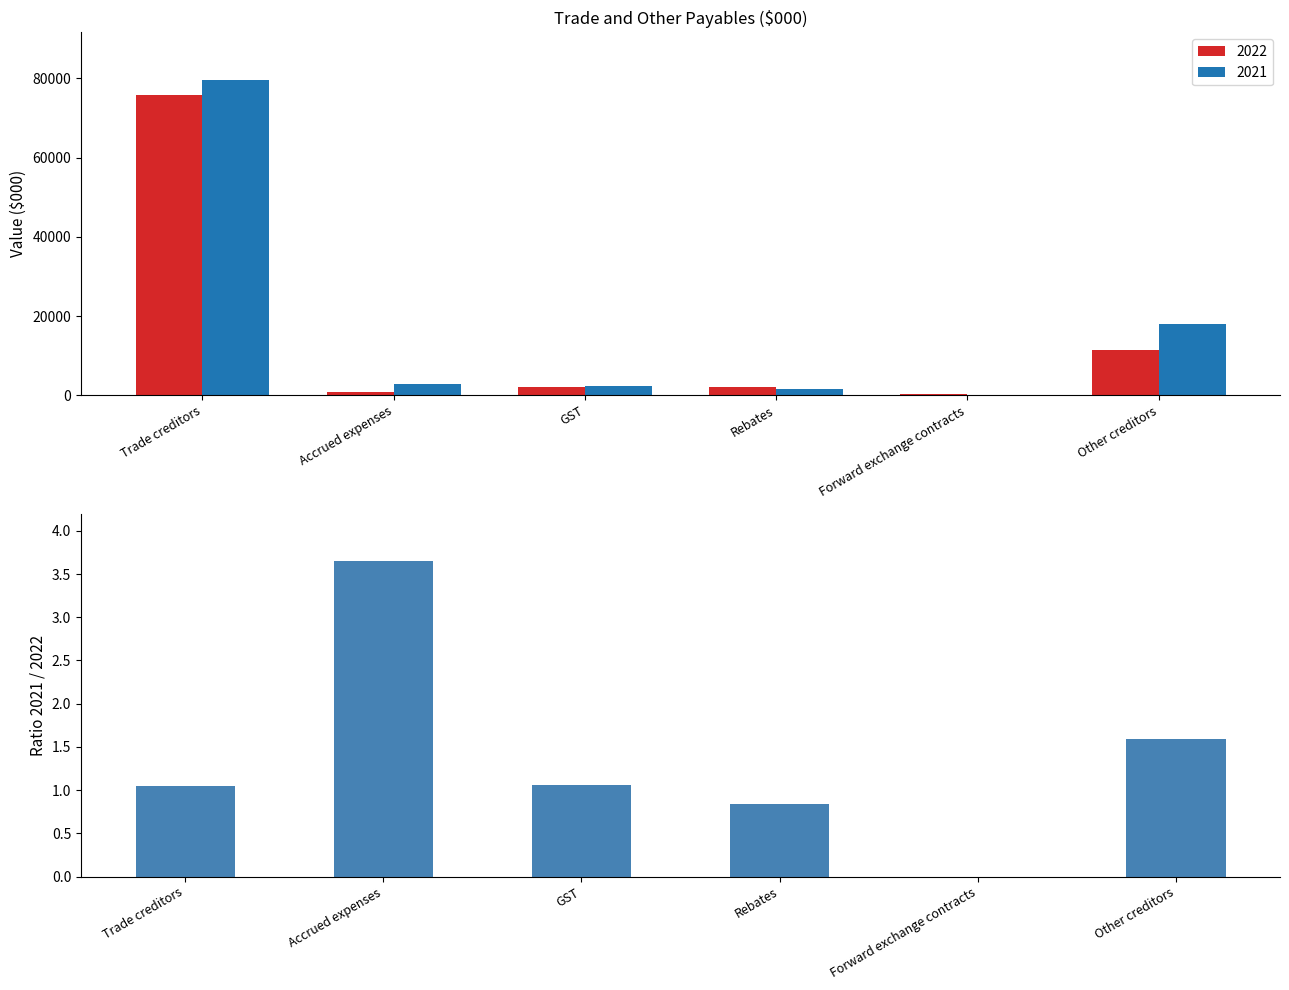

At which label is the value closest to 1?

Trade creditors